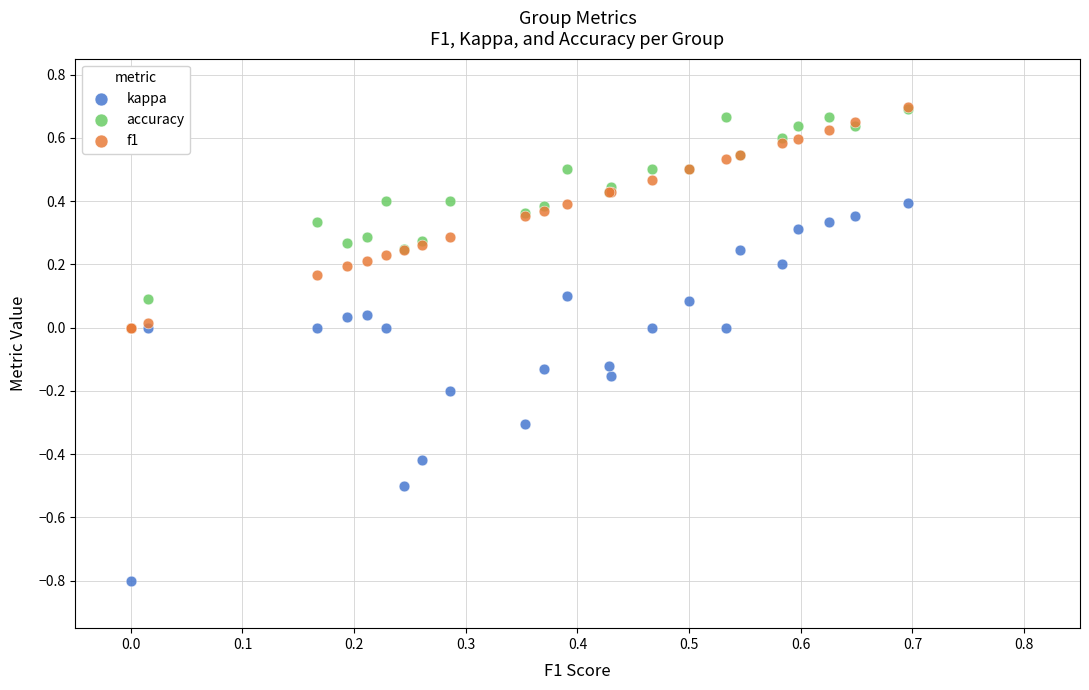

What are all the series names shown in the legend?

kappa, accuracy, f1